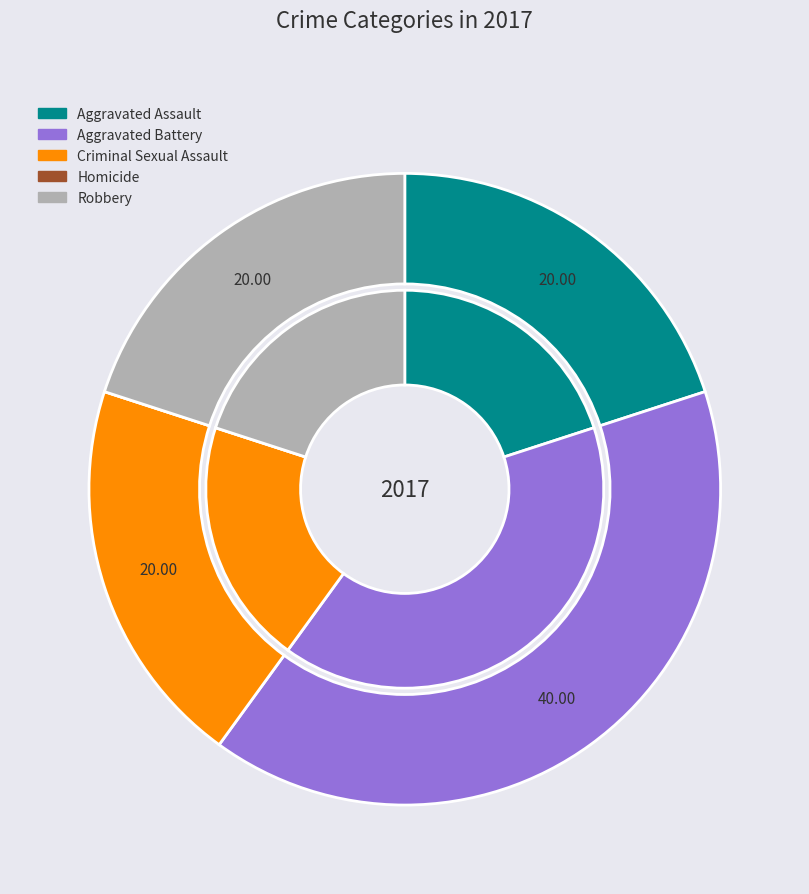

Which category has the biggest portion of the pie?

Aggravated Battery